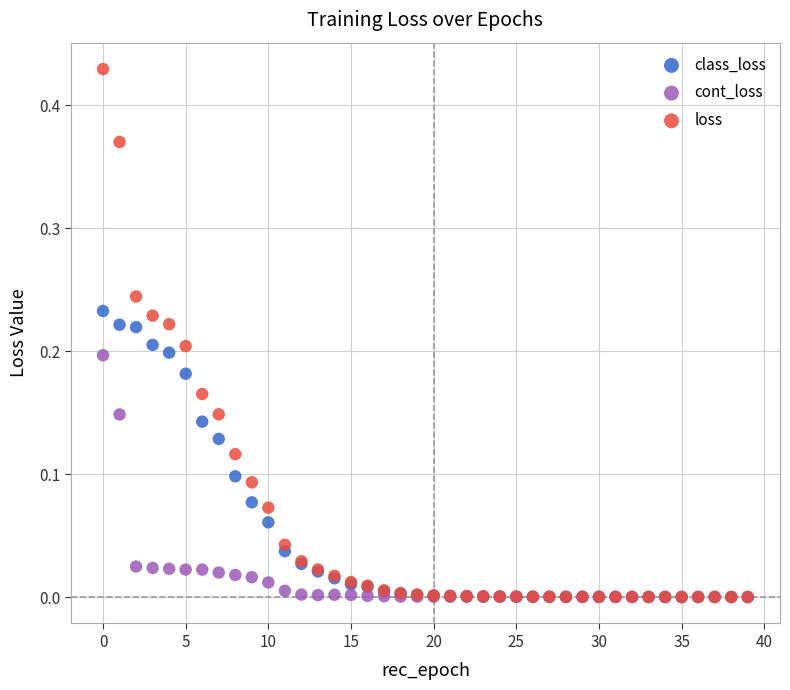

What are all the series names shown in the legend?

class_loss, cont_loss, loss